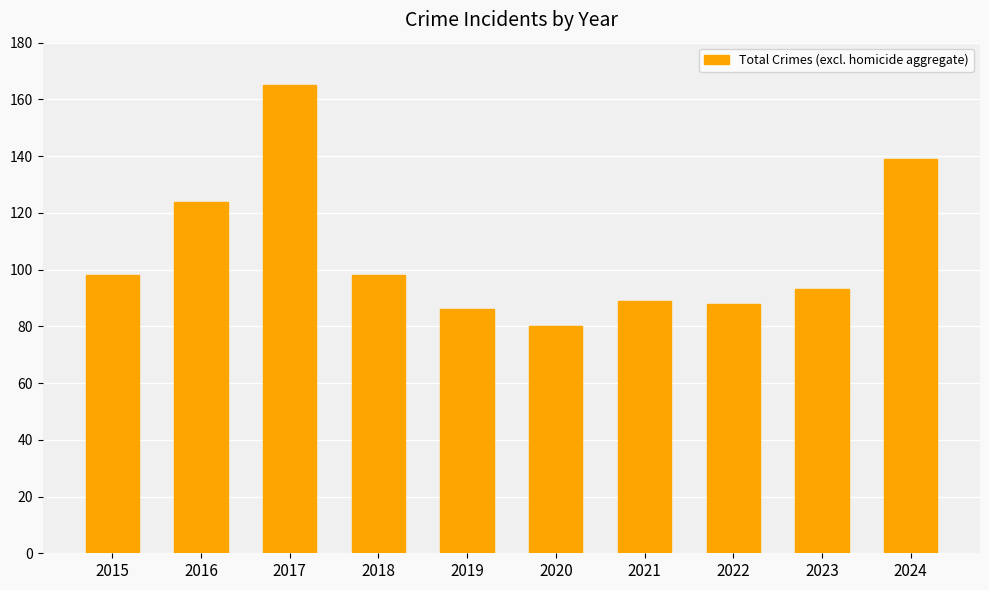

What is the minimum value shown in the chart?

80